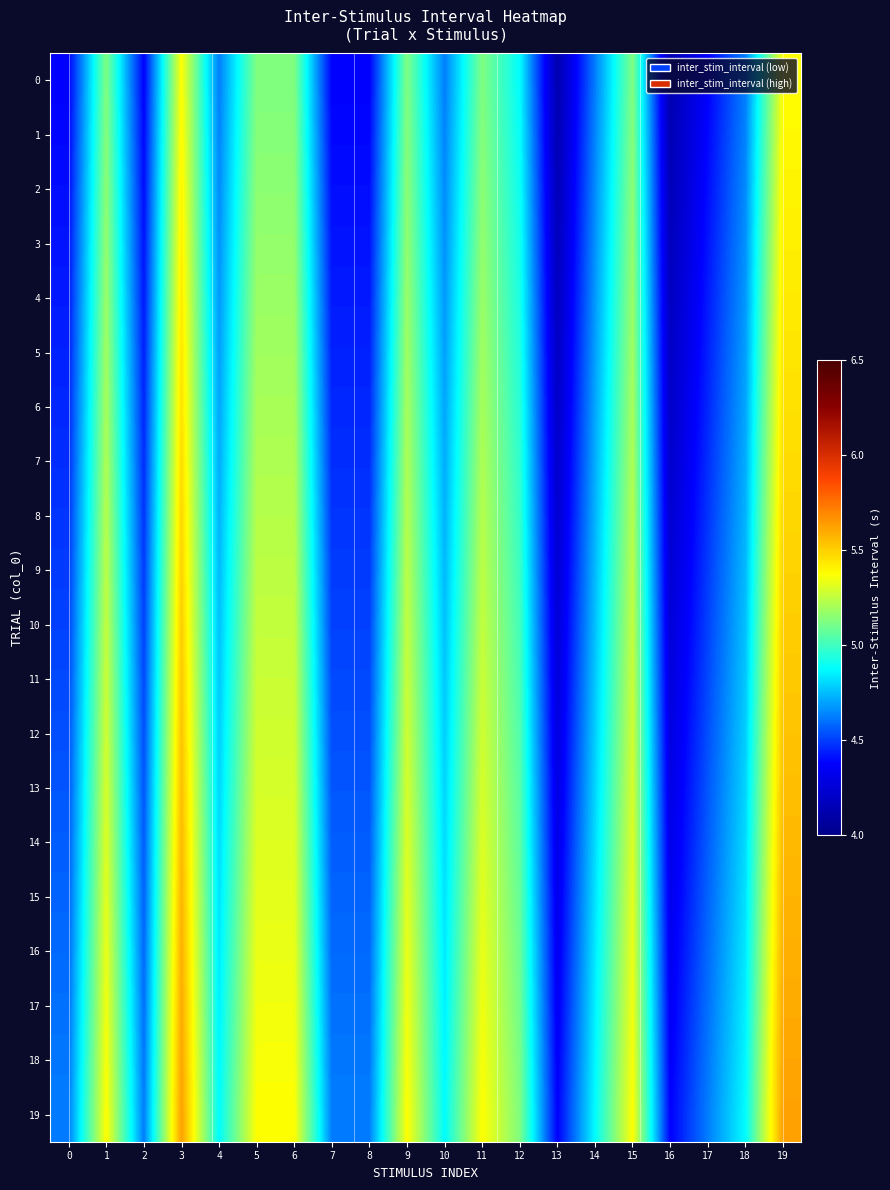

Reading left to right, what are all the values shown in this chart?

0: 0=4.4	1=5.1	2=4.4	3=5.4	4=4.6	5=5.1	6=5.1	7=4.4	8=4.4	9=5.1	10=4.6	11=5.1	12=4.9	13=4.1	14=4.6	15=5.1	16=4.1	17=4.4	18=4.6	19=5.4
1: 0=4.4	1=5.1	2=4.4	3=5.4	4=4.6	5=5.1	6=5.1	7=4.4	8=4.4	9=5.1	10=4.6	11=5.1	12=4.9	13=4.1	14=4.6	15=5.1	16=4.1	17=4.4	18=4.6	19=5.4
2: 0=4.4	1=5.2	2=4.4	3=5.4	4=4.7	5=5.2	6=5.2	7=4.4	8=4.4	9=5.2	10=4.7	11=5.2	12=4.9	13=4.2	14=4.7	15=5.2	16=4.2	17=4.4	18=4.7	19=5.4
3: 0=4.4	1=5.2	2=4.4	3=5.4	4=4.7	5=5.2	6=5.2	7=4.4	8=4.4	9=5.2	10=4.7	11=5.2	12=4.9	13=4.2	14=4.7	15=5.2	16=4.2	17=4.4	18=4.7	19=5.4
4: 0=4.4	1=5.2	2=4.4	3=5.4	4=4.7	5=5.2	6=5.2	7=4.4	8=4.4	9=5.2	10=4.7	11=5.2	12=4.9	13=4.2	14=4.7	15=5.2	16=4.2	17=4.4	18=4.7	19=5.4
5: 0=4.4	1=5.2	2=4.4	3=5.4	4=4.7	5=5.2	6=5.2	7=4.4	8=4.4	9=5.2	10=4.7	11=5.2	12=4.9	13=4.2	14=4.7	15=5.2	16=4.2	17=4.4	18=4.7	19=5.4
6: 0=4.5	1=5.2	2=4.5	3=5.5	4=4.7	5=5.2	6=5.2	7=4.5	8=4.5	9=5.2	10=4.7	11=5.2	12=5.0	13=4.2	14=4.7	15=5.2	16=4.2	17=4.5	18=4.7	19=5.5
7: 0=4.5	1=5.2	2=4.5	3=5.5	4=4.7	5=5.2	6=5.2	7=4.5	8=4.5	9=5.2	10=4.7	11=5.2	12=5.0	13=4.2	14=4.7	15=5.2	16=4.2	17=4.5	18=4.7	19=5.5
8: 0=4.5	1=5.2	2=4.5	3=5.5	4=4.7	5=5.2	6=5.2	7=4.5	8=4.5	9=5.2	10=4.7	11=5.2	12=5.0	13=4.2	14=4.7	15=5.2	16=4.2	17=4.5	18=4.7	19=5.5
9: 0=4.5	1=5.2	2=4.5	3=5.5	4=4.7	5=5.2	6=5.2	7=4.5	8=4.5	9=5.2	10=4.7	11=5.2	12=5.0	13=4.2	14=4.7	15=5.2	16=4.2	17=4.5	18=4.7	19=5.5
10: 0=4.5	1=5.3	2=4.5	3=5.5	4=4.8	5=5.3	6=5.3	7=4.5	8=4.5	9=5.3	10=4.8	11=5.3	12=5.0	13=4.3	14=4.8	15=5.3	16=4.3	17=4.5	18=4.8	19=5.5
11: 0=4.5	1=5.3	2=4.5	3=5.5	4=4.8	5=5.3	6=5.3	7=4.5	8=4.5	9=5.3	10=4.8	11=5.3	12=5.0	13=4.3	14=4.8	15=5.3	16=4.3	17=4.5	18=4.8	19=5.5
12: 0=4.5	1=5.3	2=4.5	3=5.5	4=4.8	5=5.3	6=5.3	7=4.5	8=4.5	9=5.3	10=4.8	11=5.3	12=5.0	13=4.3	14=4.8	15=5.3	16=4.3	17=4.5	18=4.8	19=5.5
13: 0=4.5	1=5.3	2=4.5	3=5.5	4=4.8	5=5.3	6=5.3	7=4.5	8=4.5	9=5.3	10=4.8	11=5.3	12=5.0	13=4.3	14=4.8	15=5.3	16=4.3	17=4.5	18=4.8	19=5.5
14: 0=4.6	1=5.3	2=4.6	3=5.6	4=4.8	5=5.3	6=5.3	7=4.6	8=4.6	9=5.3	10=4.8	11=5.3	12=5.1	13=4.3	14=4.8	15=5.3	16=4.3	17=4.6	18=4.8	19=5.6
15: 0=4.6	1=5.3	2=4.6	3=5.6	4=4.8	5=5.3	6=5.3	7=4.6	8=4.6	9=5.3	10=4.8	11=5.3	12=5.1	13=4.3	14=4.8	15=5.3	16=4.3	17=4.6	18=4.8	19=5.6
16: 0=4.6	1=5.3	2=4.6	3=5.6	4=4.8	5=5.3	6=5.3	7=4.6	8=4.6	9=5.3	10=4.8	11=5.3	12=5.1	13=4.3	14=4.8	15=5.3	16=4.3	17=4.6	18=4.8	19=5.6
17: 0=4.6	1=5.3	2=4.6	3=5.6	4=4.8	5=5.3	6=5.3	7=4.6	8=4.6	9=5.3	10=4.8	11=5.3	12=5.1	13=4.3	14=4.8	15=5.3	16=4.3	17=4.6	18=4.8	19=5.6
18: 0=4.6	1=5.4	2=4.6	3=5.6	4=4.9	5=5.4	6=5.4	7=4.6	8=4.6	9=5.4	10=4.9	11=5.4	12=5.1	13=4.4	14=4.9	15=5.4	16=4.4	17=4.6	18=4.9	19=5.6
19: 0=4.6	1=5.4	2=4.6	3=5.6	4=4.9	5=5.4	6=5.4	7=4.6	8=4.6	9=5.4	10=4.9	11=5.4	12=5.1	13=4.4	14=4.9	15=5.4	16=4.4	17=4.6	18=4.9	19=5.6